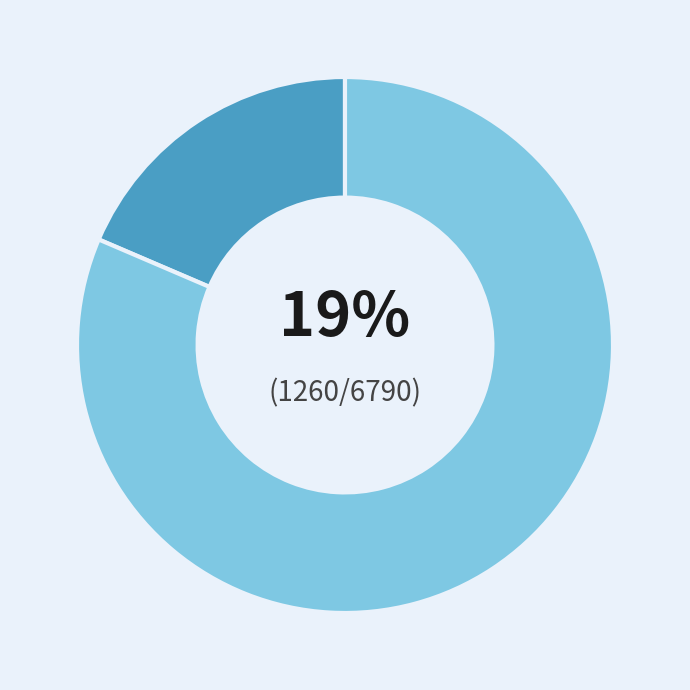

To the nearest percent, what is the average slice percentage?

50%